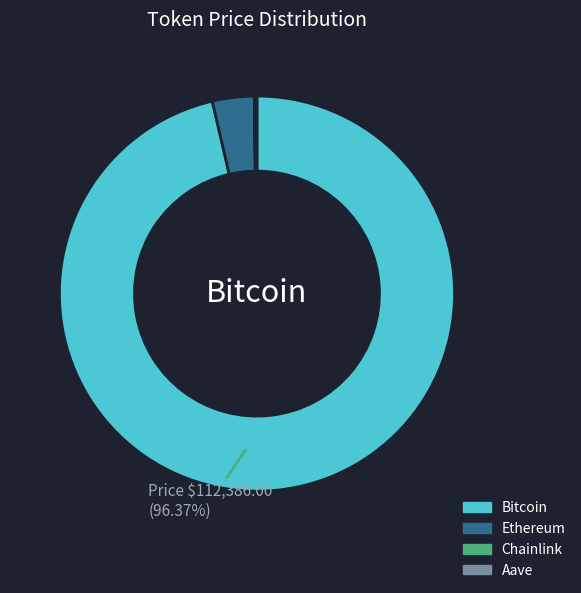

Which slice is the largest?

Bitcoin